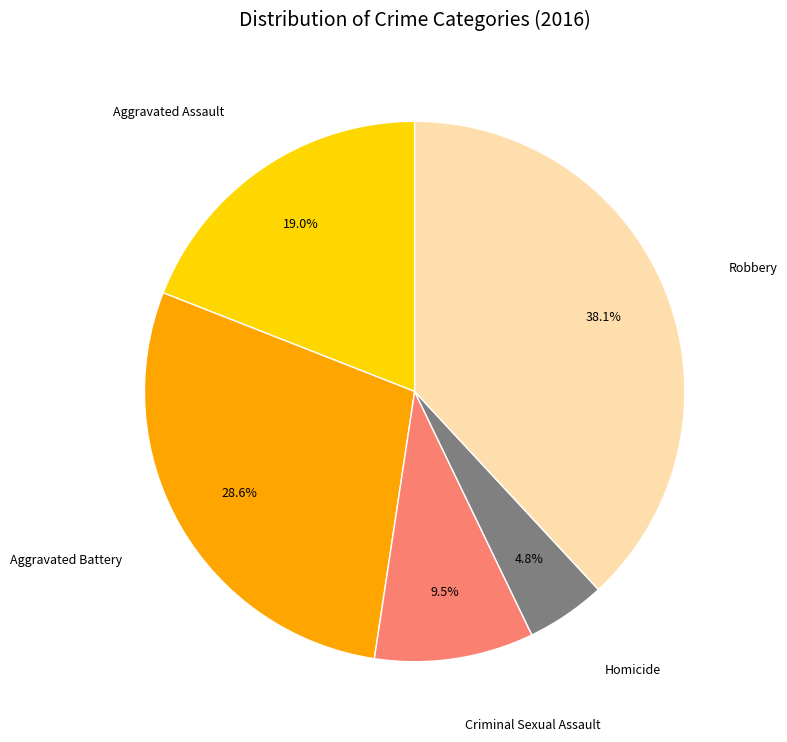

To the nearest percent, what percentage of the pie is Aggravated Assault?

19%